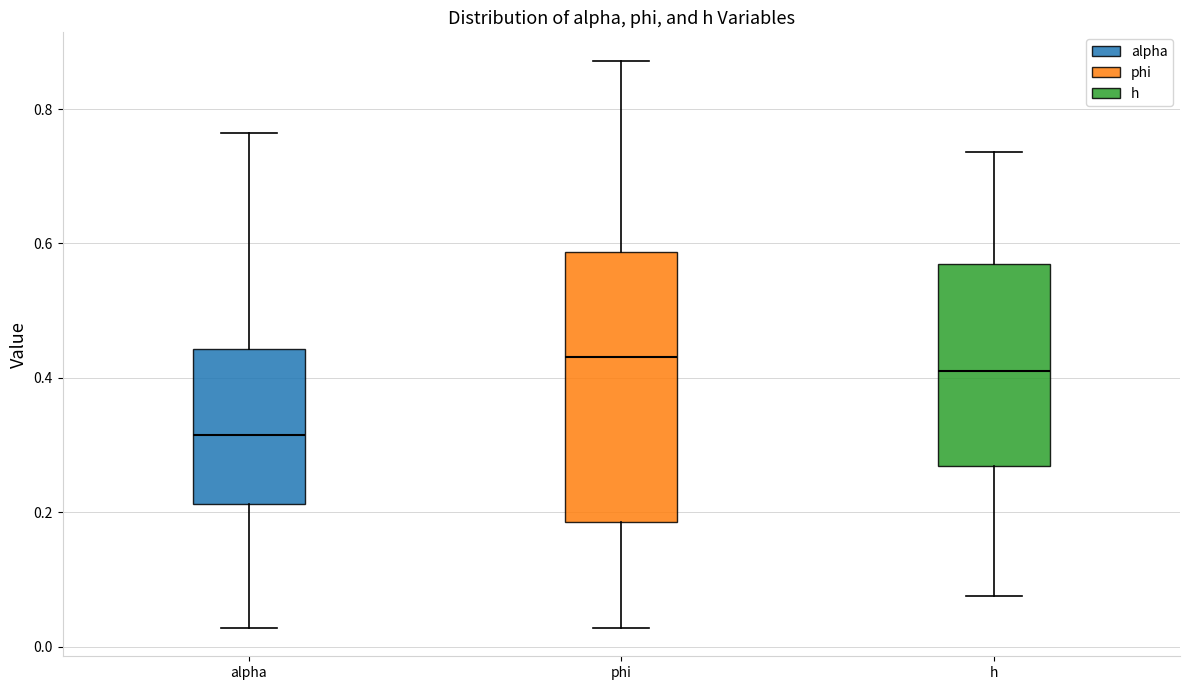

Reading left to right, transcribe this box plot: for each box, give where its median line is, the range the box spans, and where its two whiskers end, as read against the y-axis. The values are not printed on the chart, so give them approximately, as read against the axis.

alpha: median 0.32, box 0.22 to 0.44, whiskers 0.02 to 0.76
phi: median 0.44, box 0.18 to 0.58, whiskers 0.02 to 0.88
h: median 0.40, box 0.26 to 0.56, whiskers 0.08 to 0.74